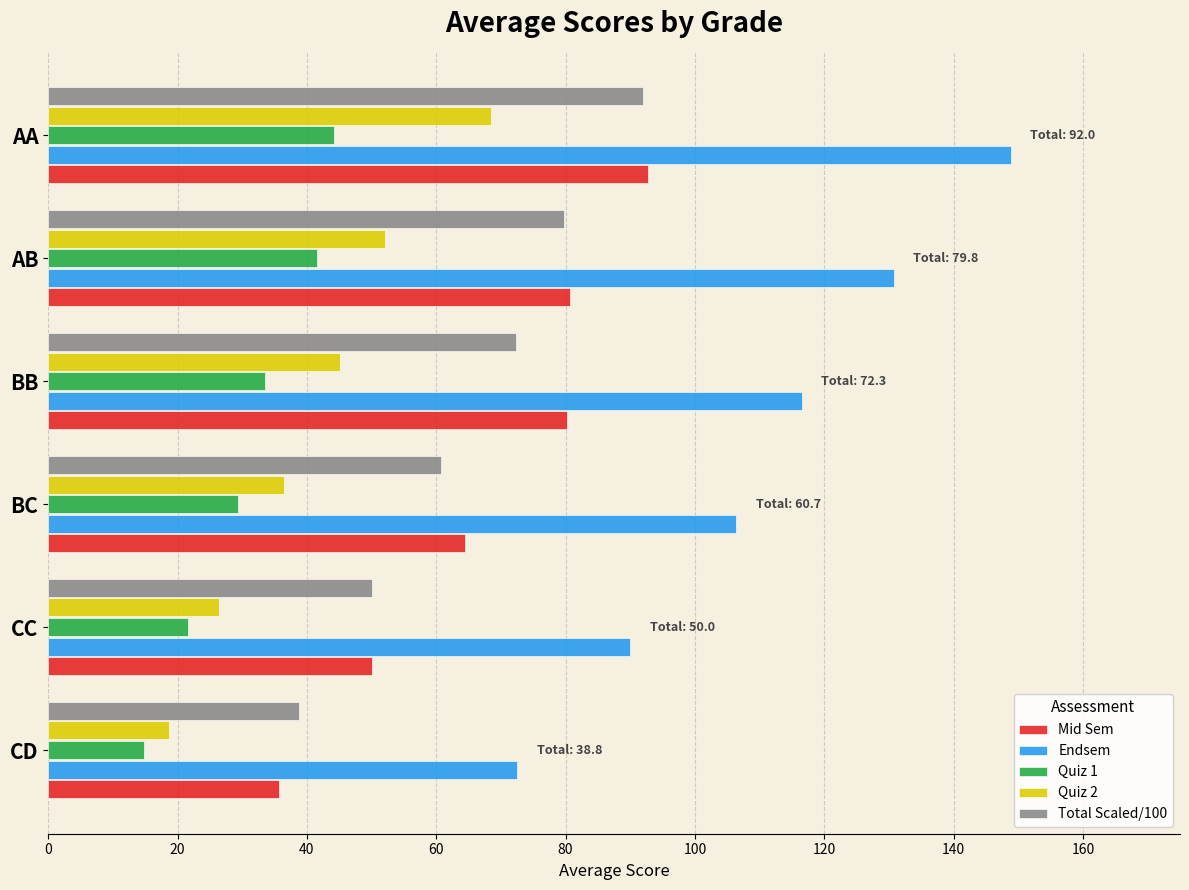

At which category is the sum across all series the highest?

AA